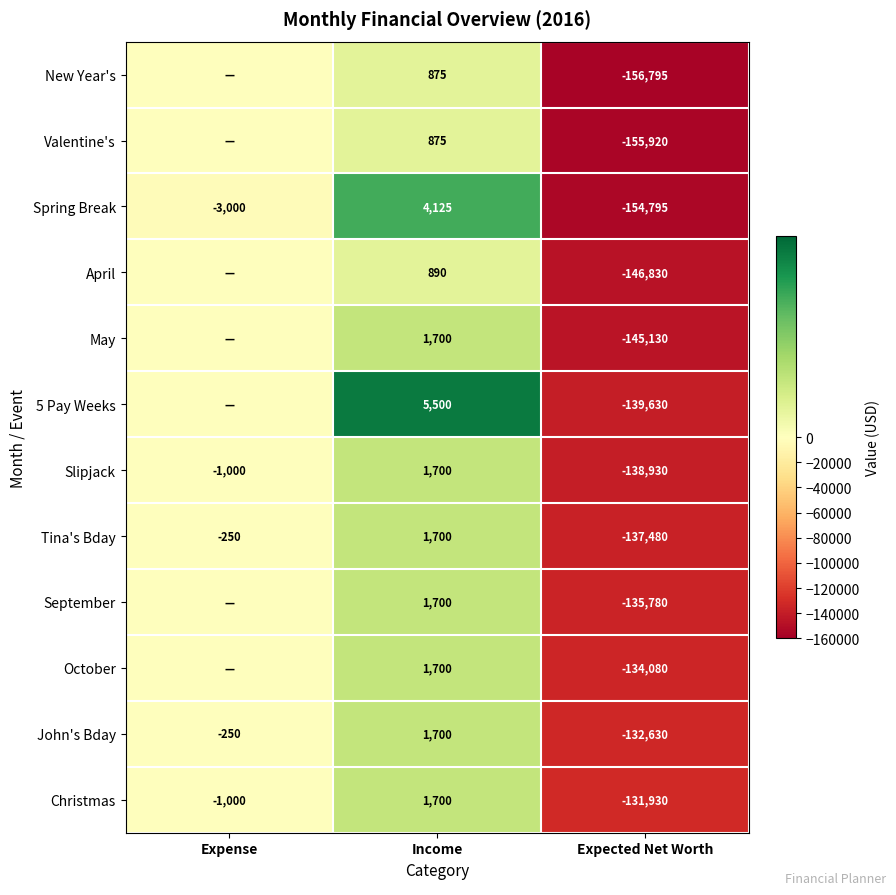

The value of Spring Break at Expense is -1554. True or false?

False